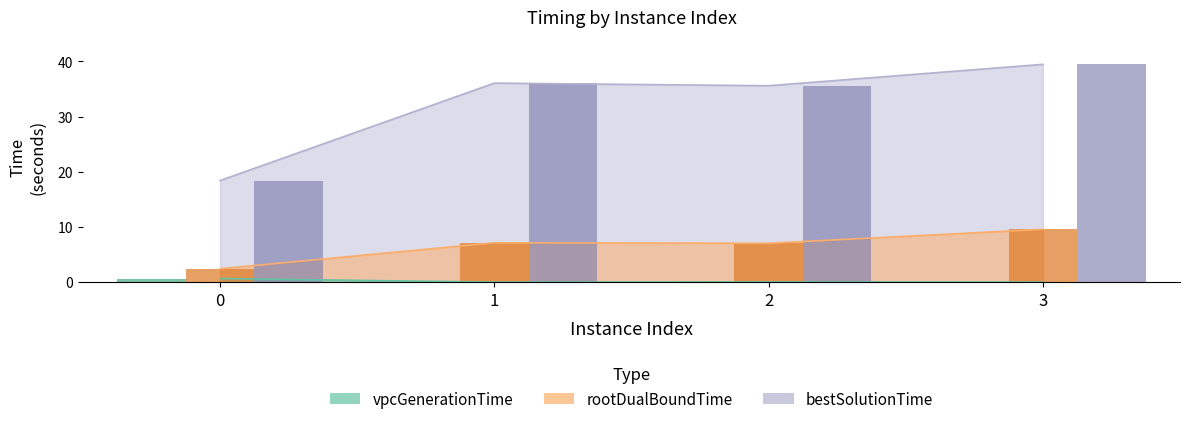

Rank the series by their maximum value, from highest to lowest.

bestSolutionTime, rootDualBoundTime, vpcGenerationTime